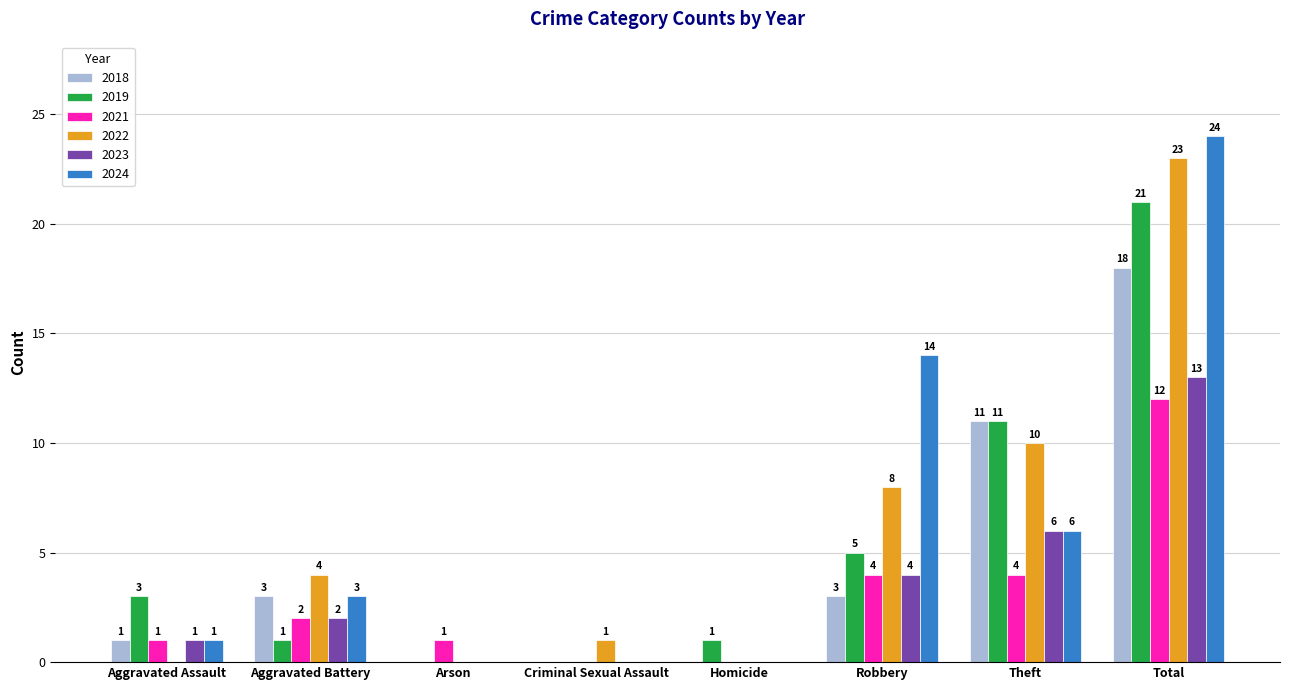

What is the sum of the 2023 values at Criminal Sexual Assault and Aggravated Battery?

2